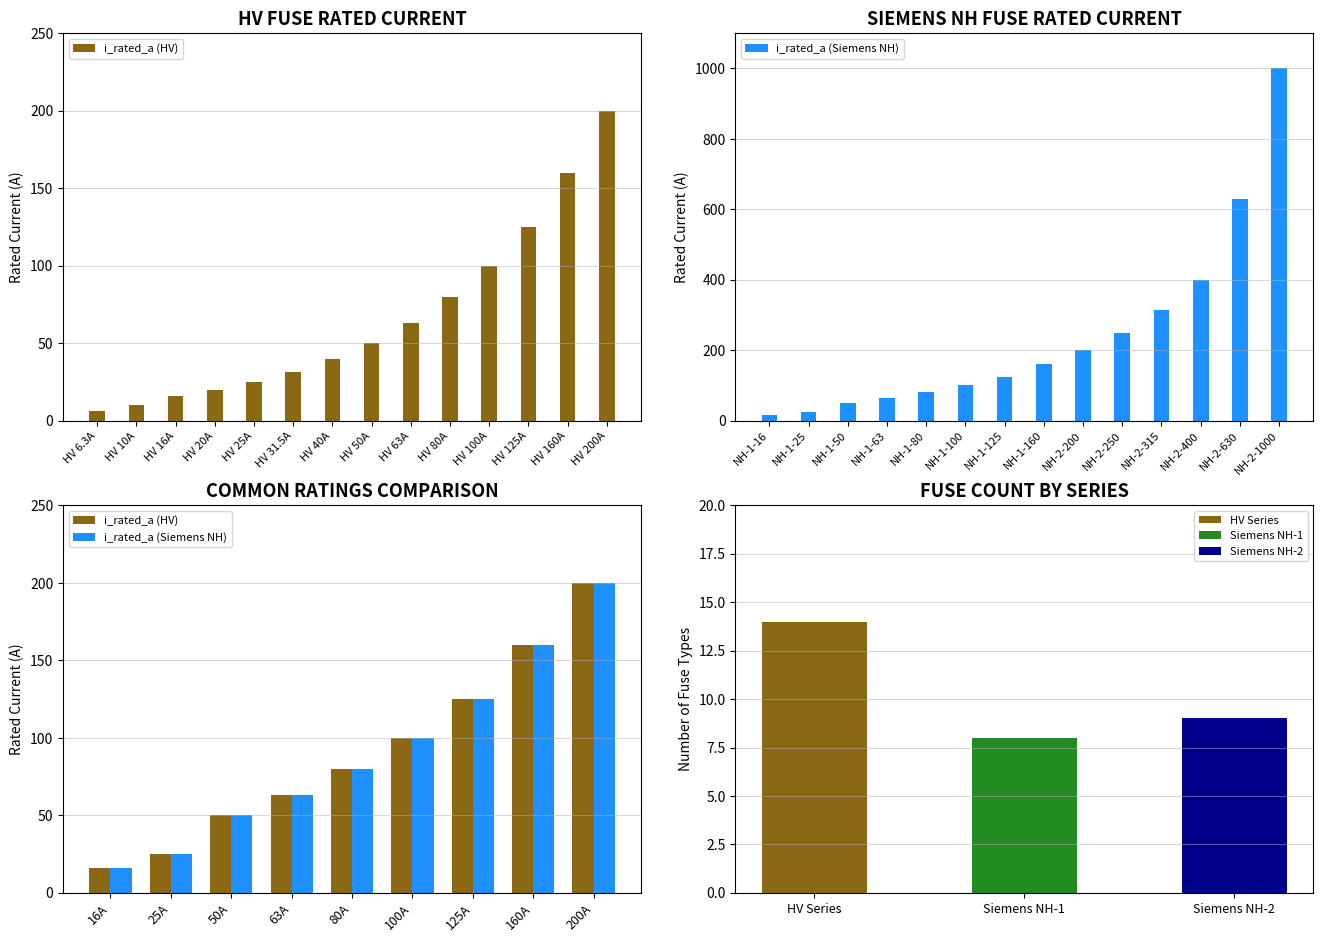

List the series in order of their peak value, highest first.

i_rated_a (HV), i_rated_a (Siemens NH)